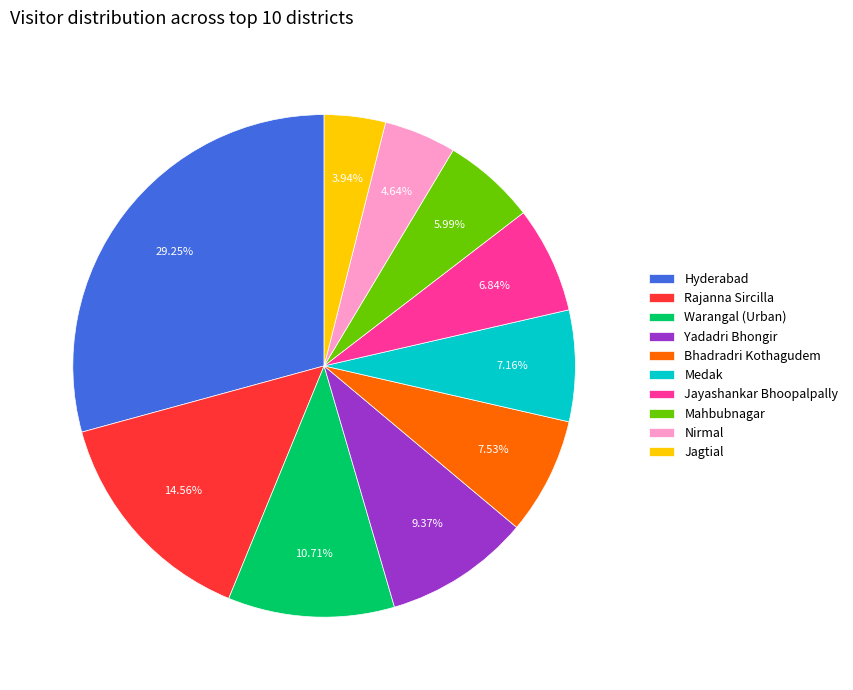

What percentage is the Jayashankar Bhoopalpally slice, to the nearest percent?

7%